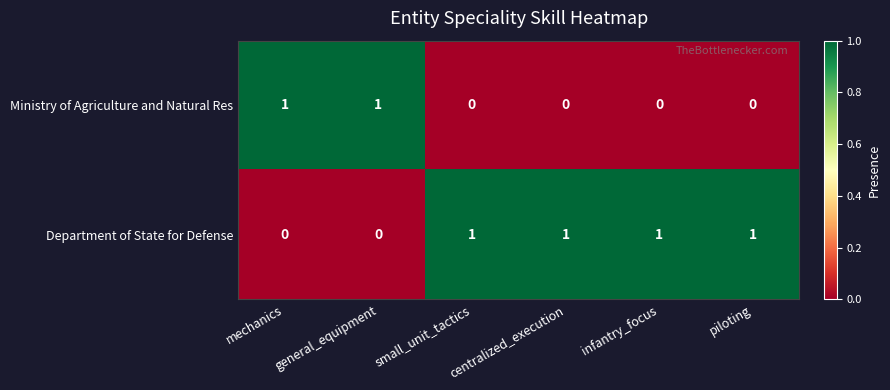

Is it true that Ministry of Agriculture and Natural Res equals 0 at general_equipment?

False